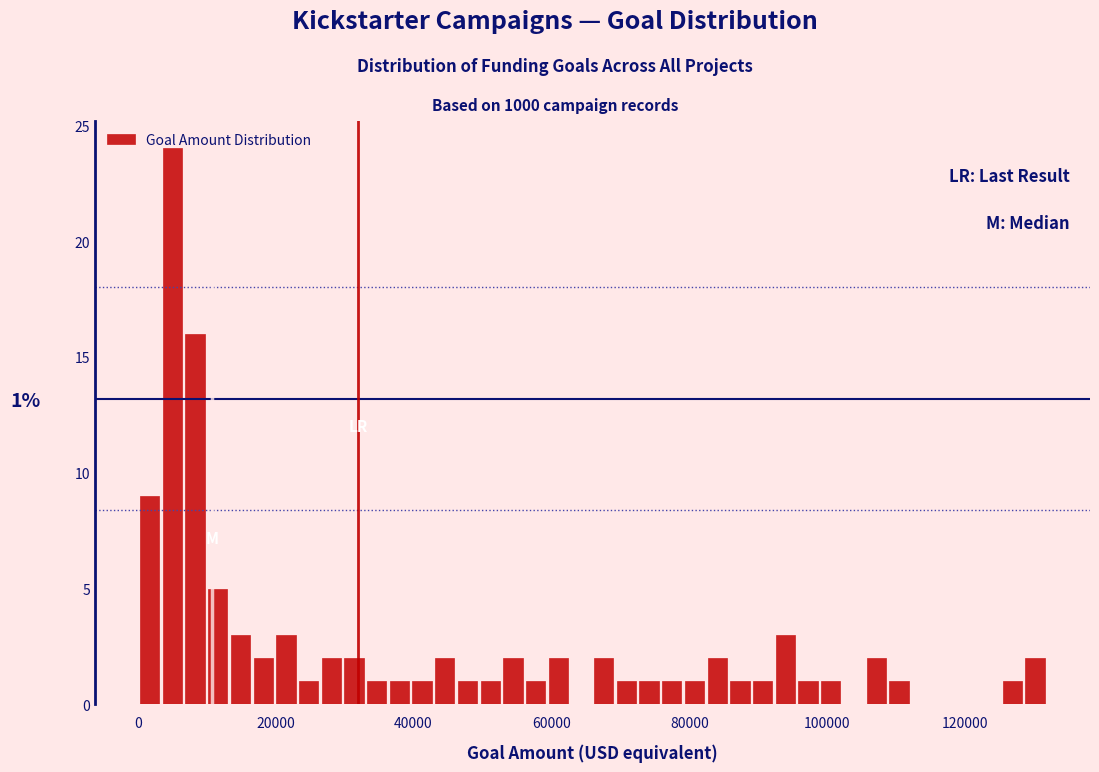

Around what value on the x-axis is the tallest bar? Give the approximate position of its centre, as read against the axis.

6000